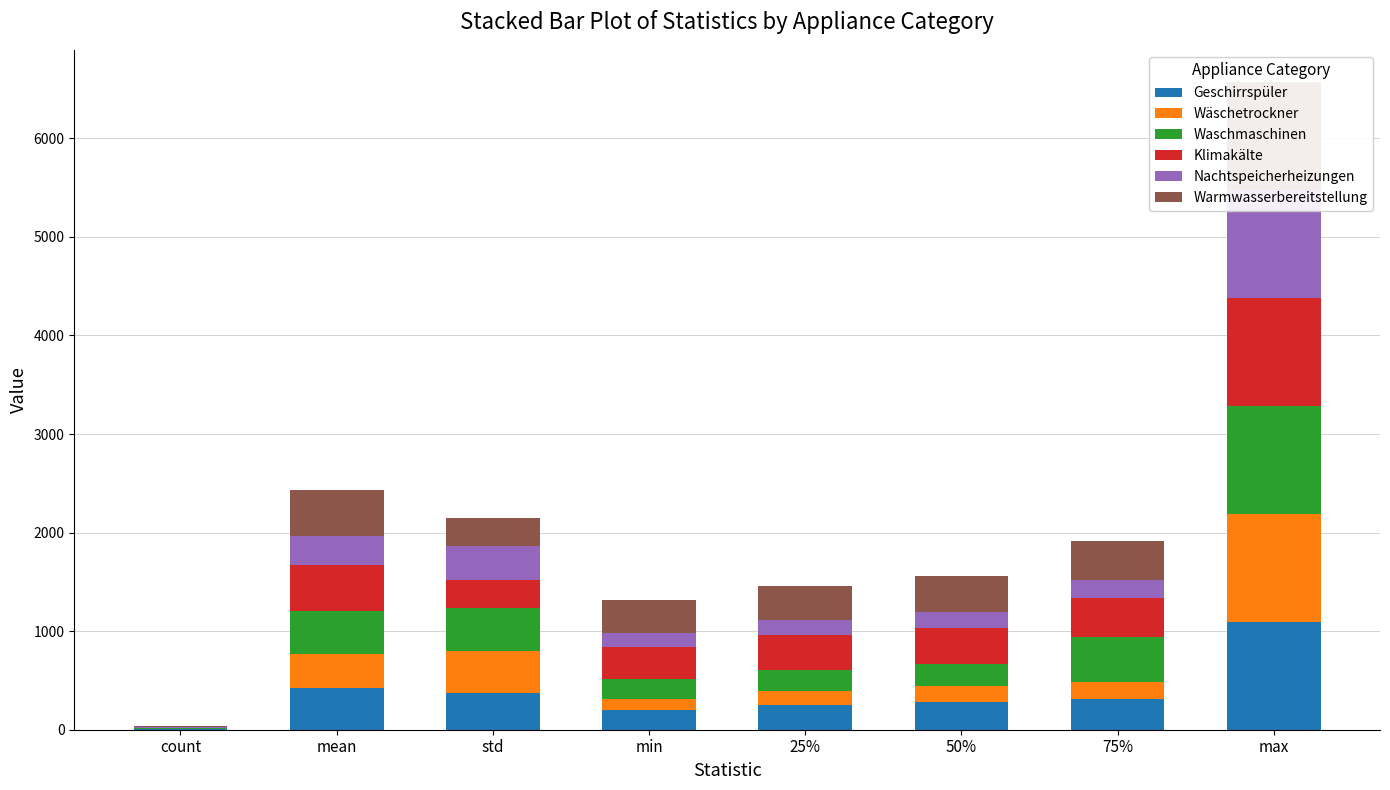

How many categories are shown in the chart?

8